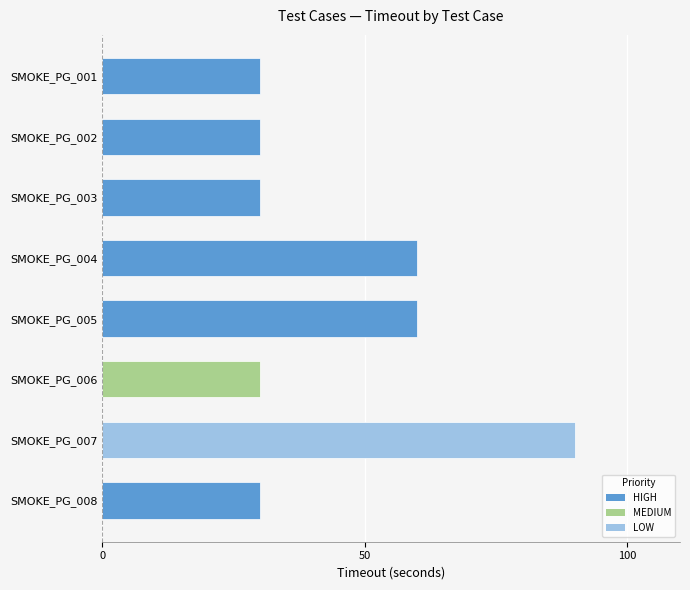

The value at SMOKE_PG_003 is 30. True or false?

True